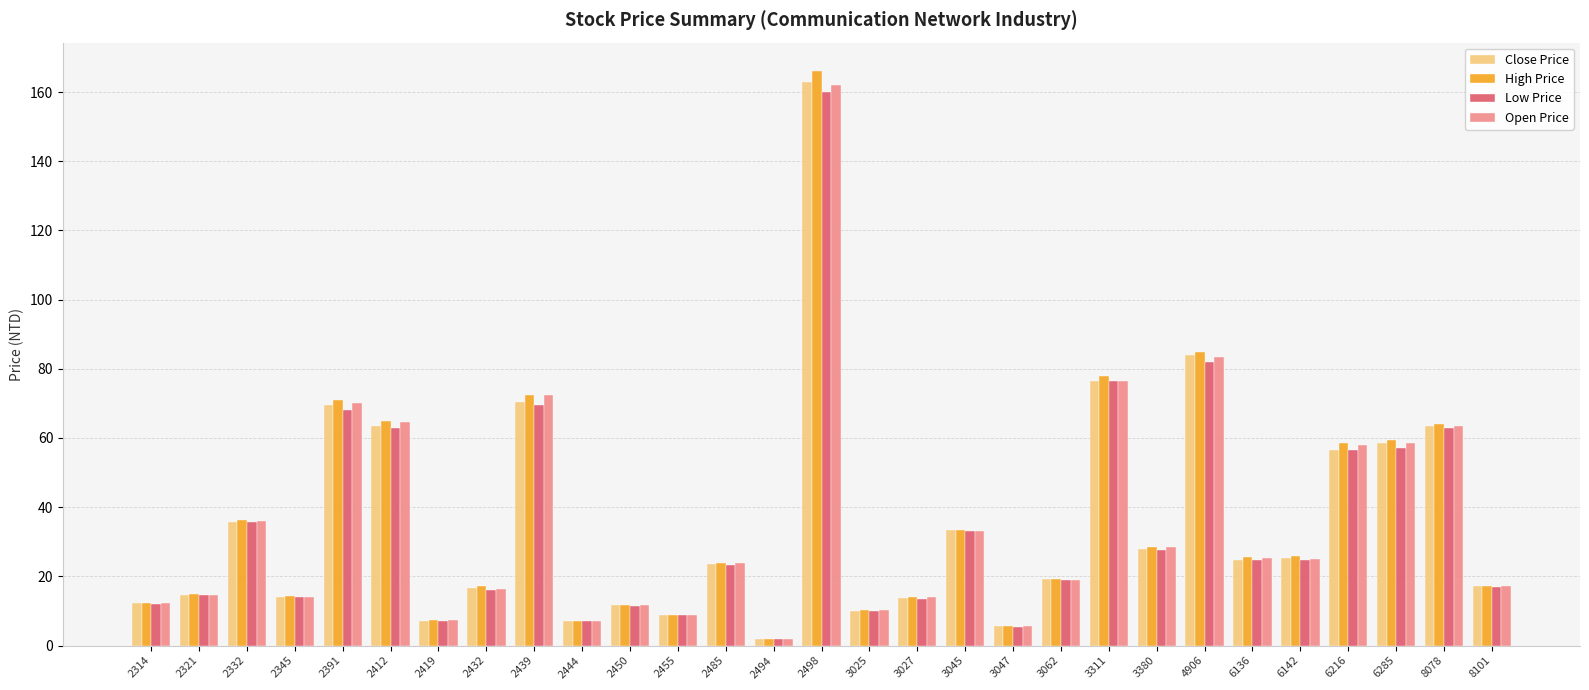

Count the number of categories in the chart.

29